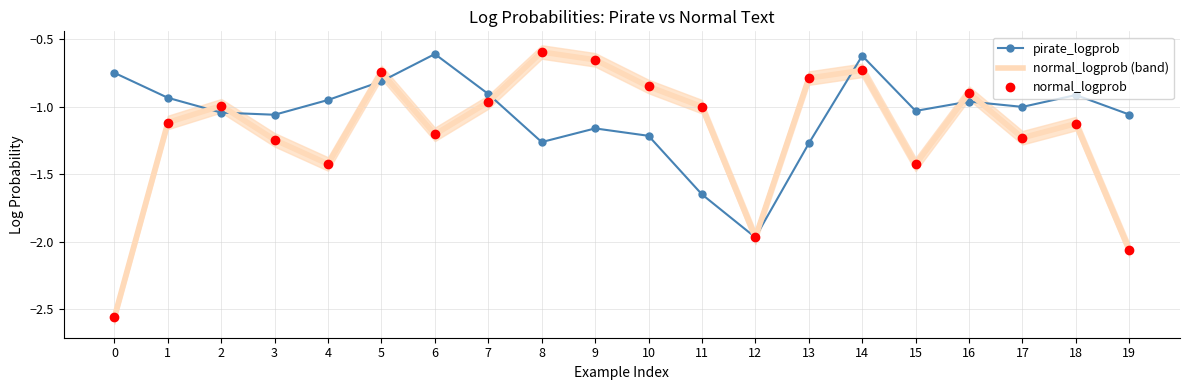

At which category does normal_logprob reach its first local valley?

4